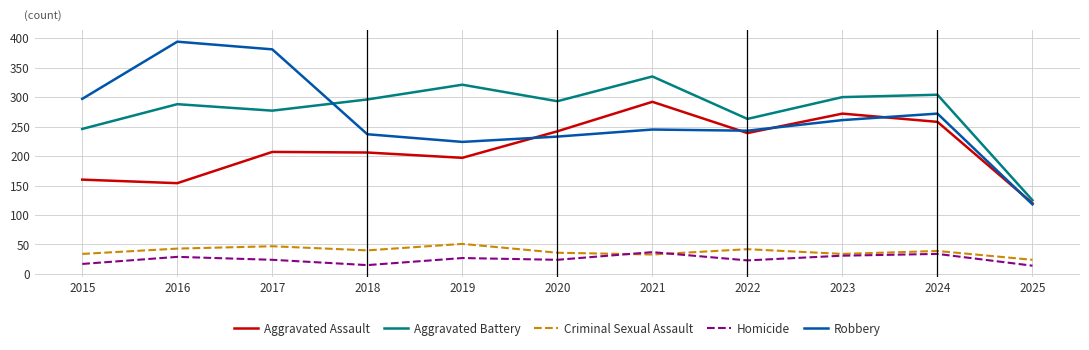

True or false: Aggravated Battery has more than 1 points higher than both neighbors.

True